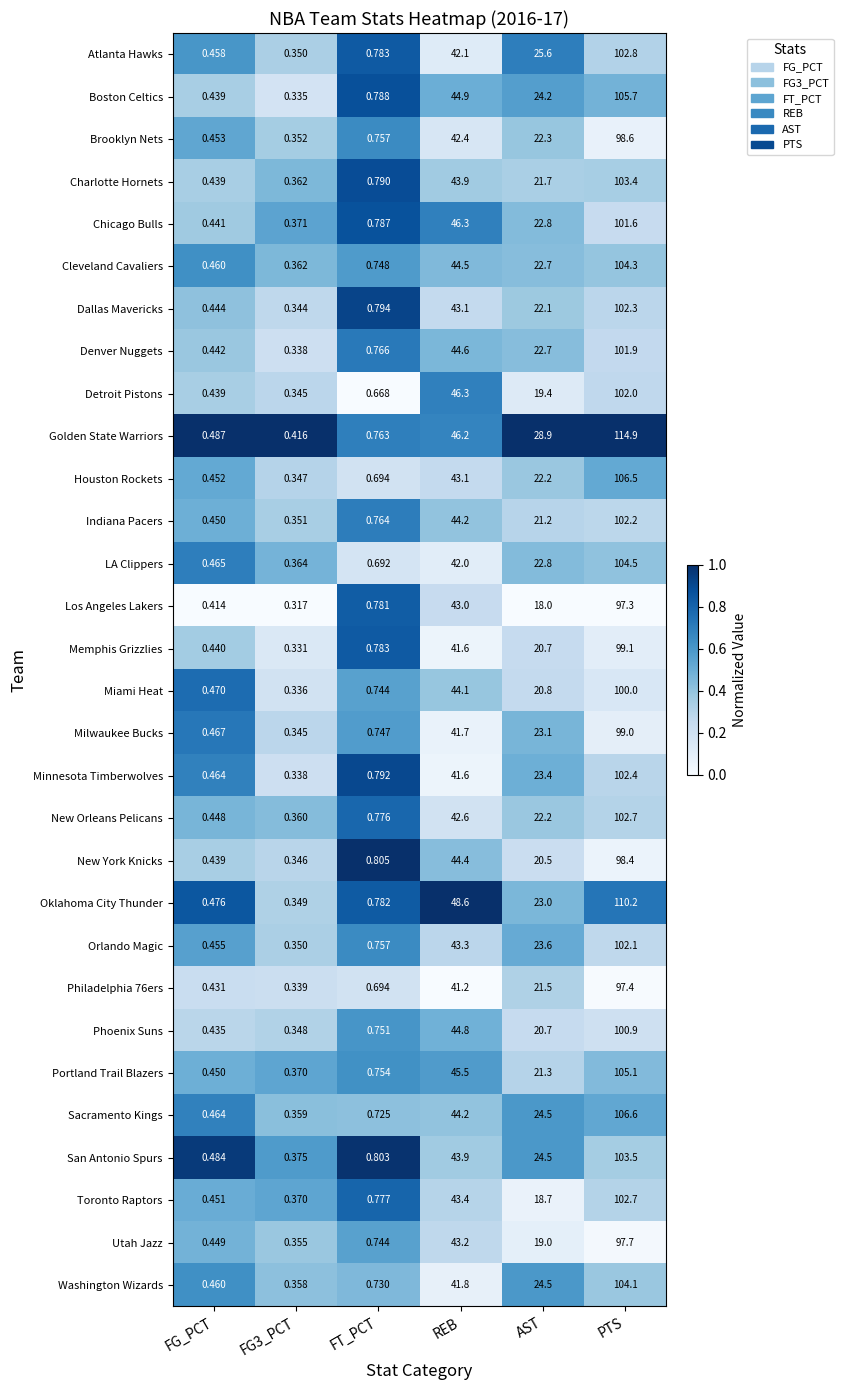

Where does the Sacramento Kings series first go above 24?

REB